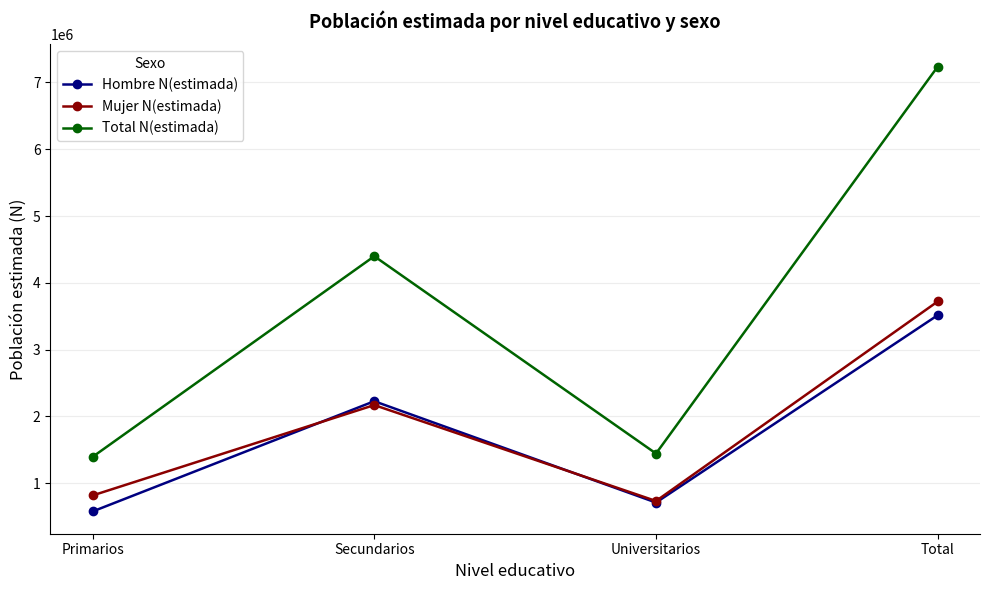

Which series has the widest spread of values?

Total N(estimada)